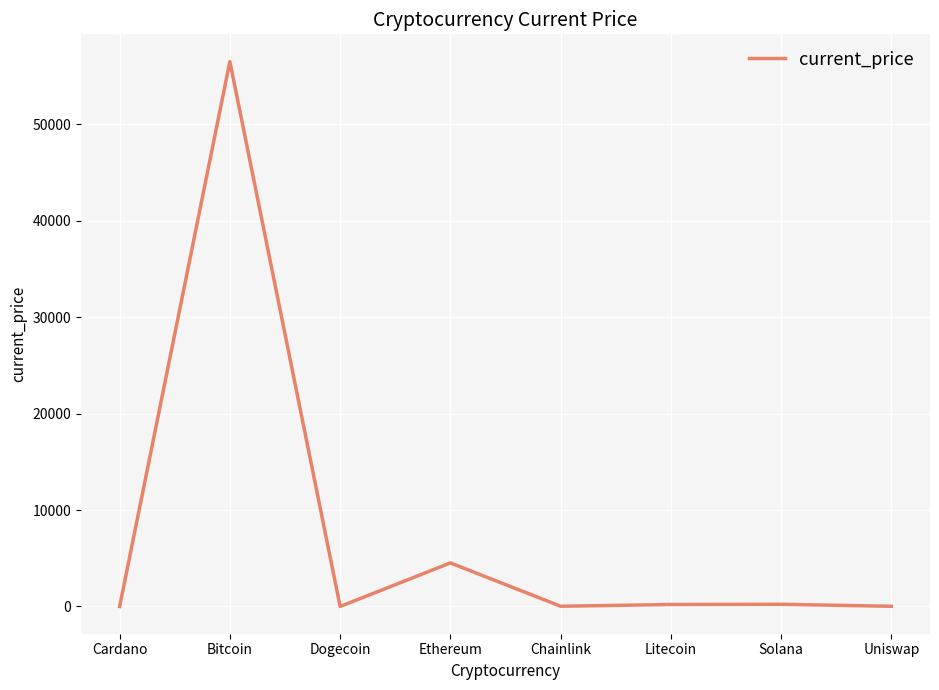

True or false: the data shows 6407.4 at Ethereum.

False